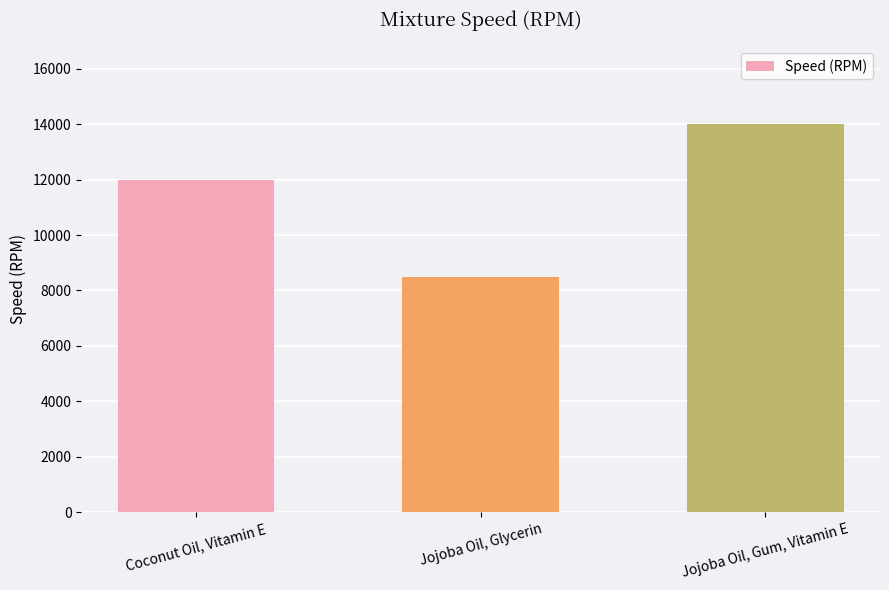

What is the sum of the values at Jojoba Oil, Glycerin and Coconut Oil, Vitamin E?

20500